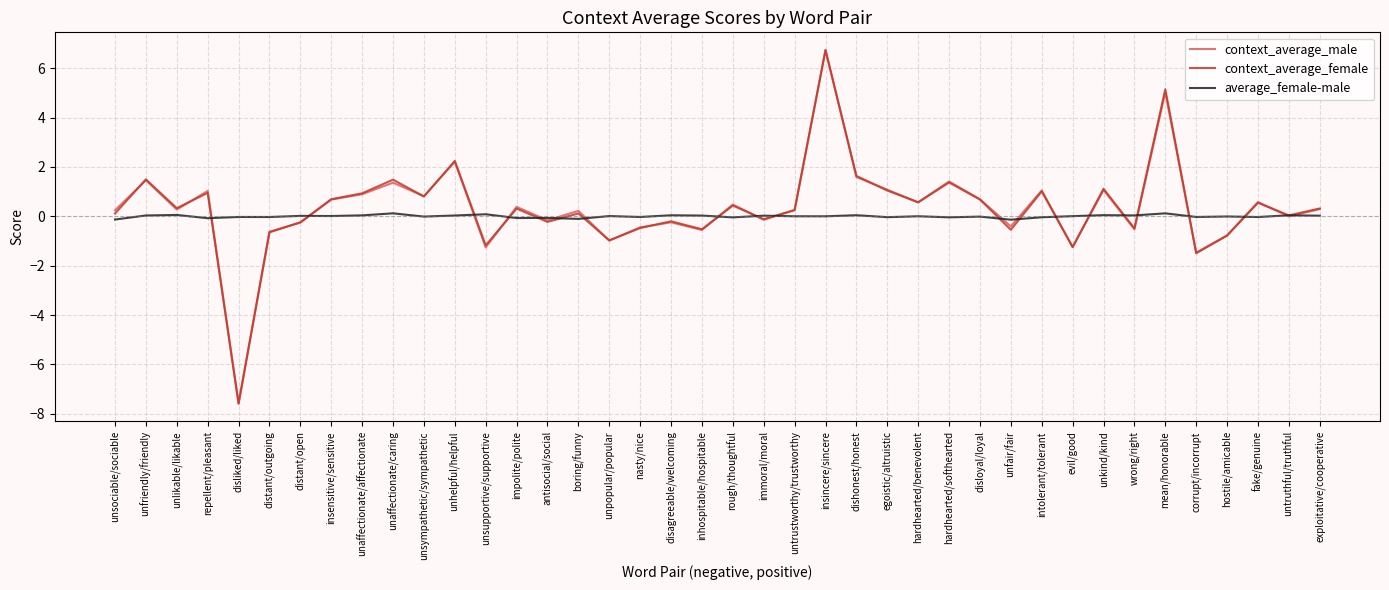

What is the sum of the context_average_female values at unfriendly/friendly and impolite/polite?

1.8